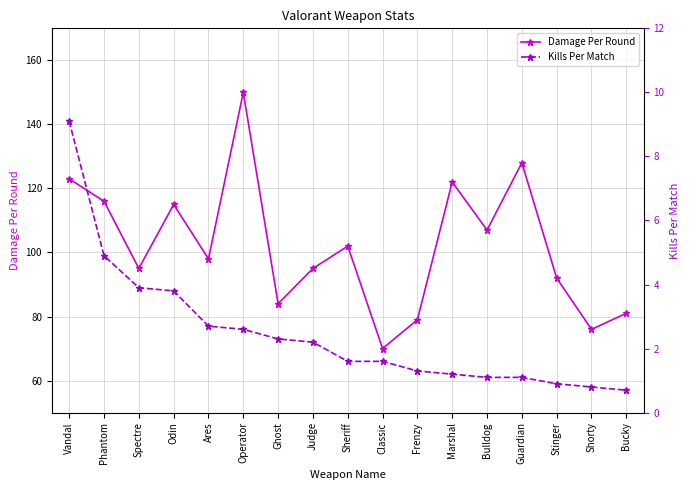

The Kills Per Match series shows 1.3 at Frenzy. True or false?

True